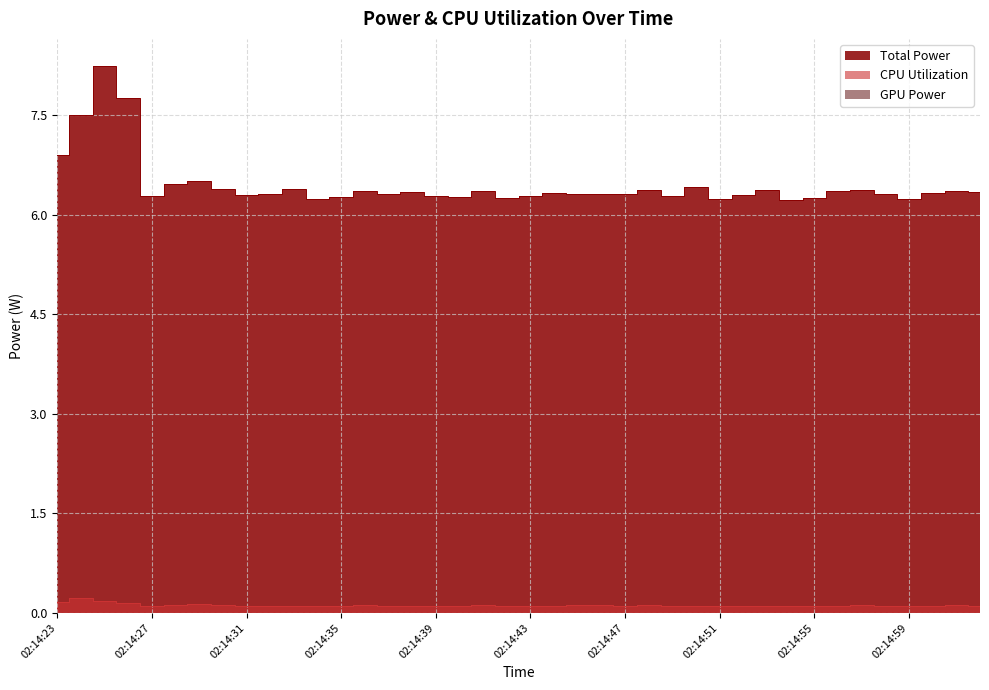

What is the minimum value shown in the chart?

0.1